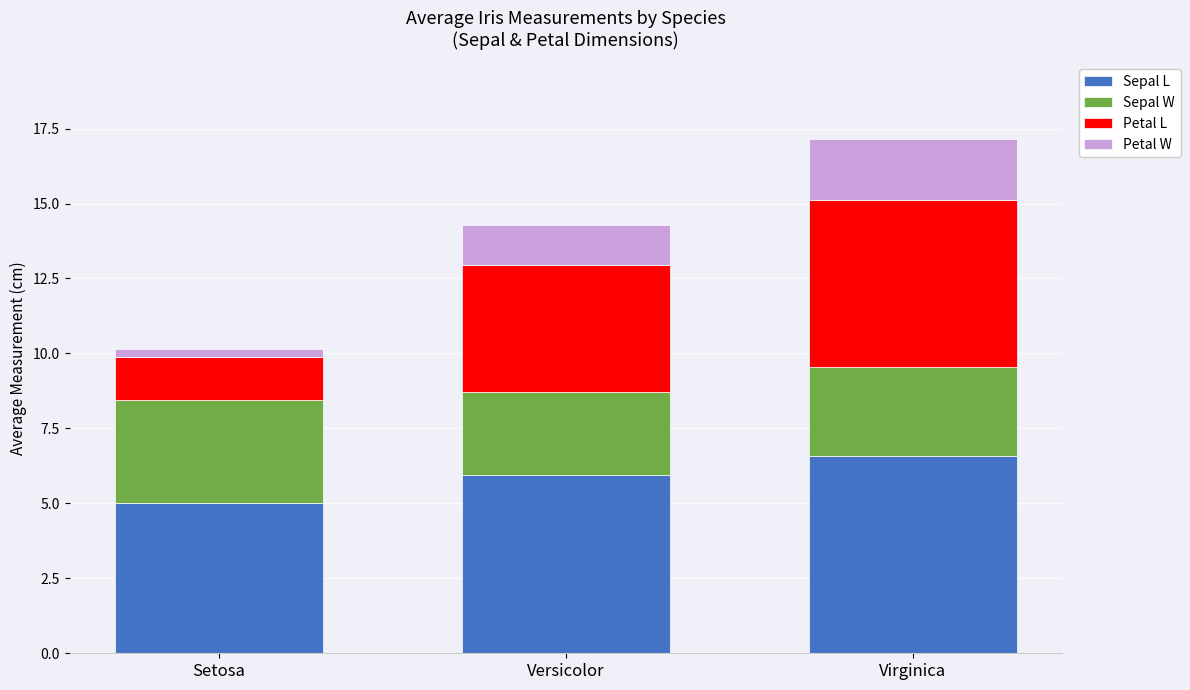

What is the sum of all Sepal L values?

17.5